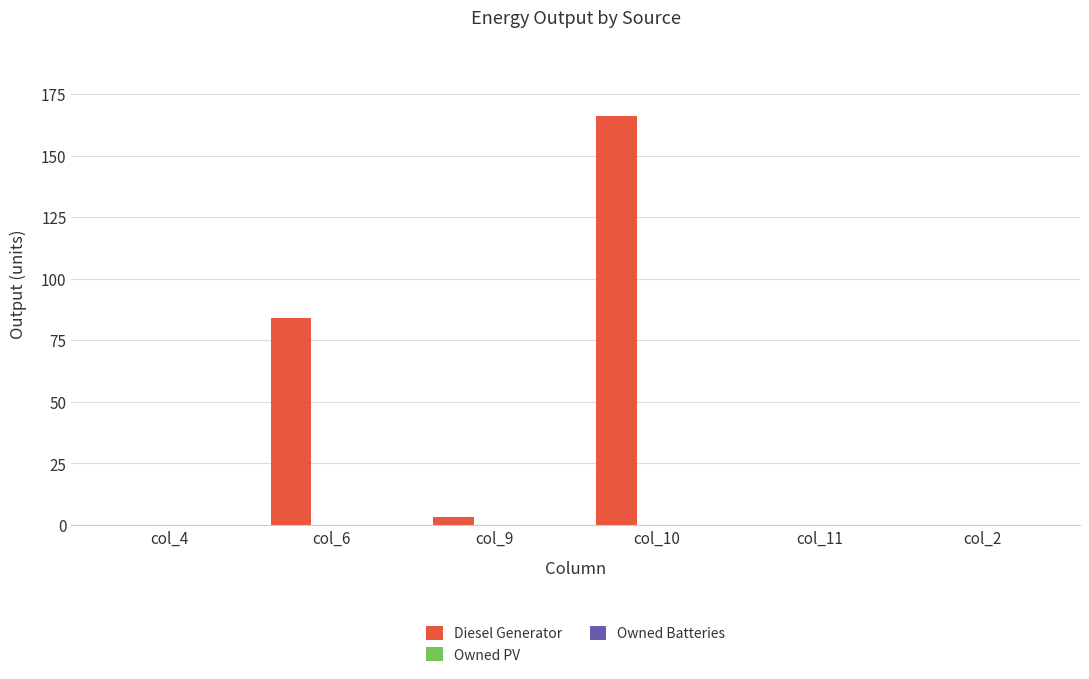

True or false: the data shows 3.0 at col_9.

True